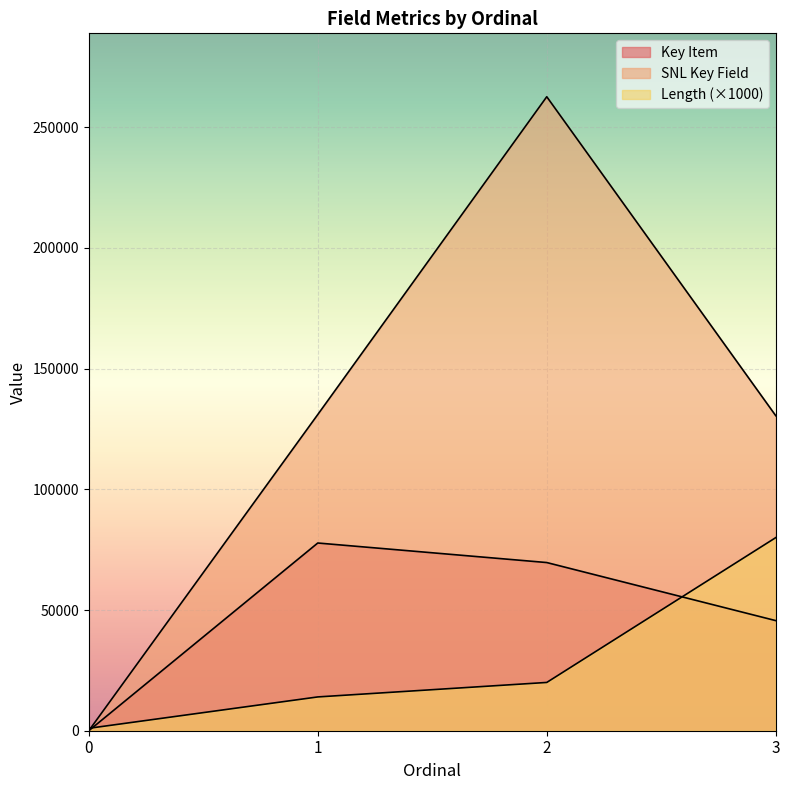

Which series ends up on top after the final intersection of Length and Key Item?

Length